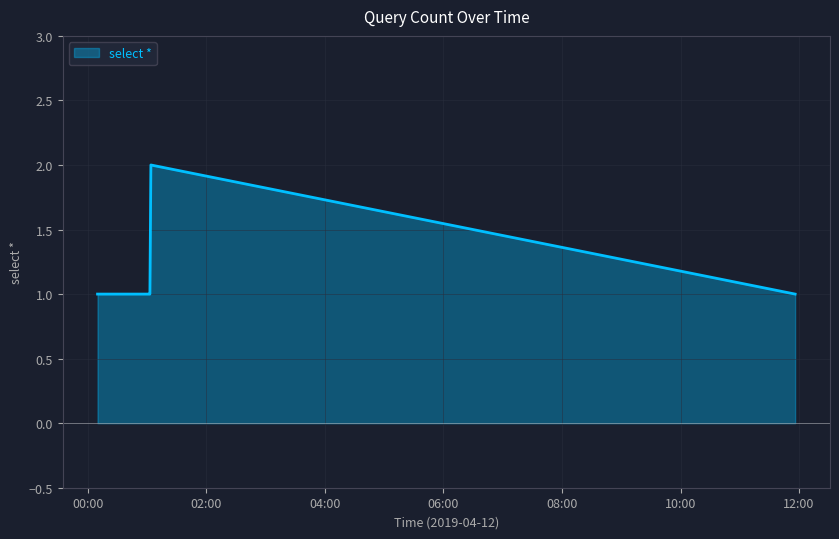

What is the sum of all values?

6